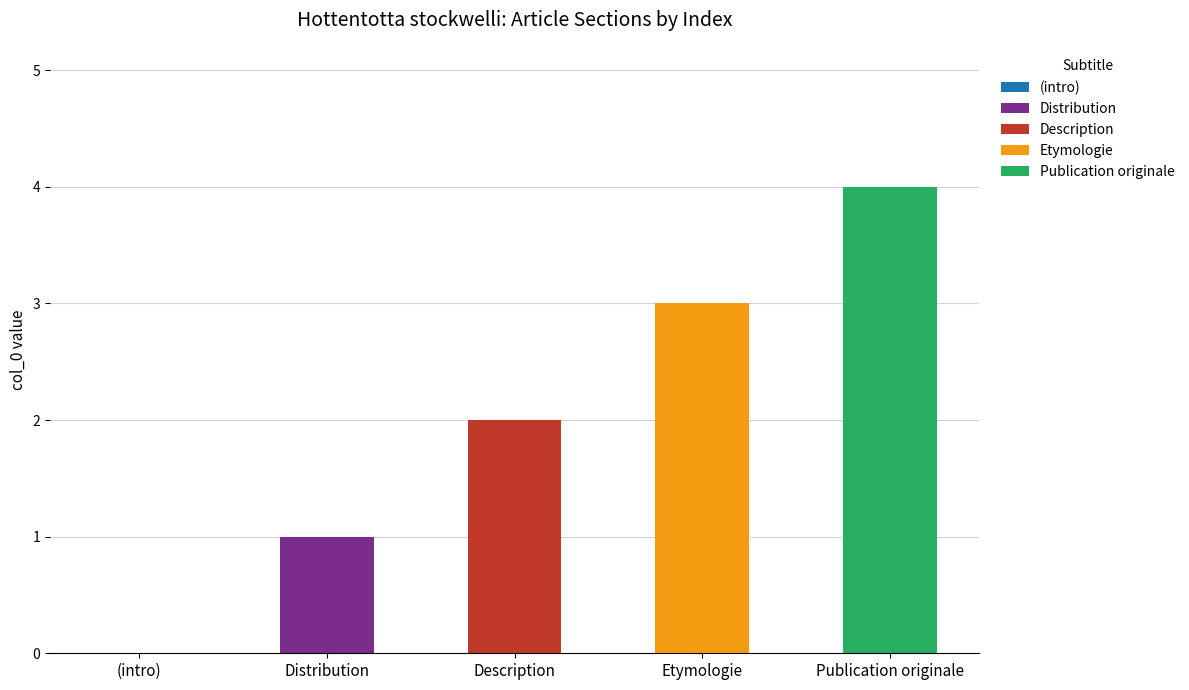

At which category is the sum across all series the highest?

Publication originale